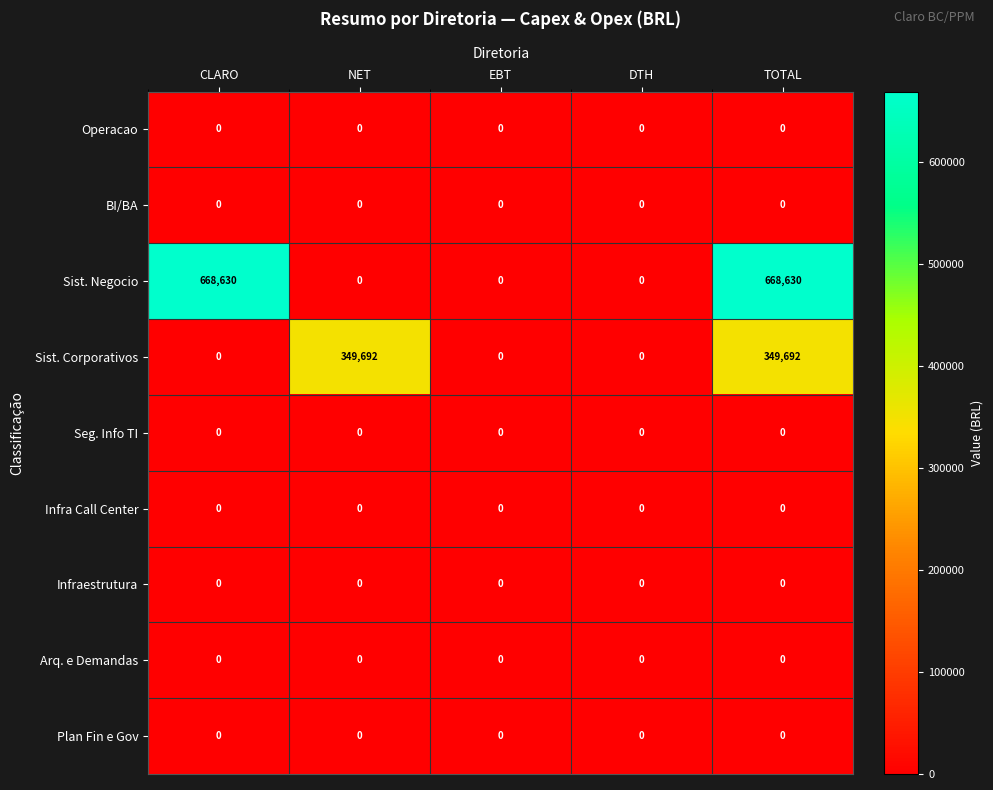

Which series has the largest total across all categories?

Sist. Negocio